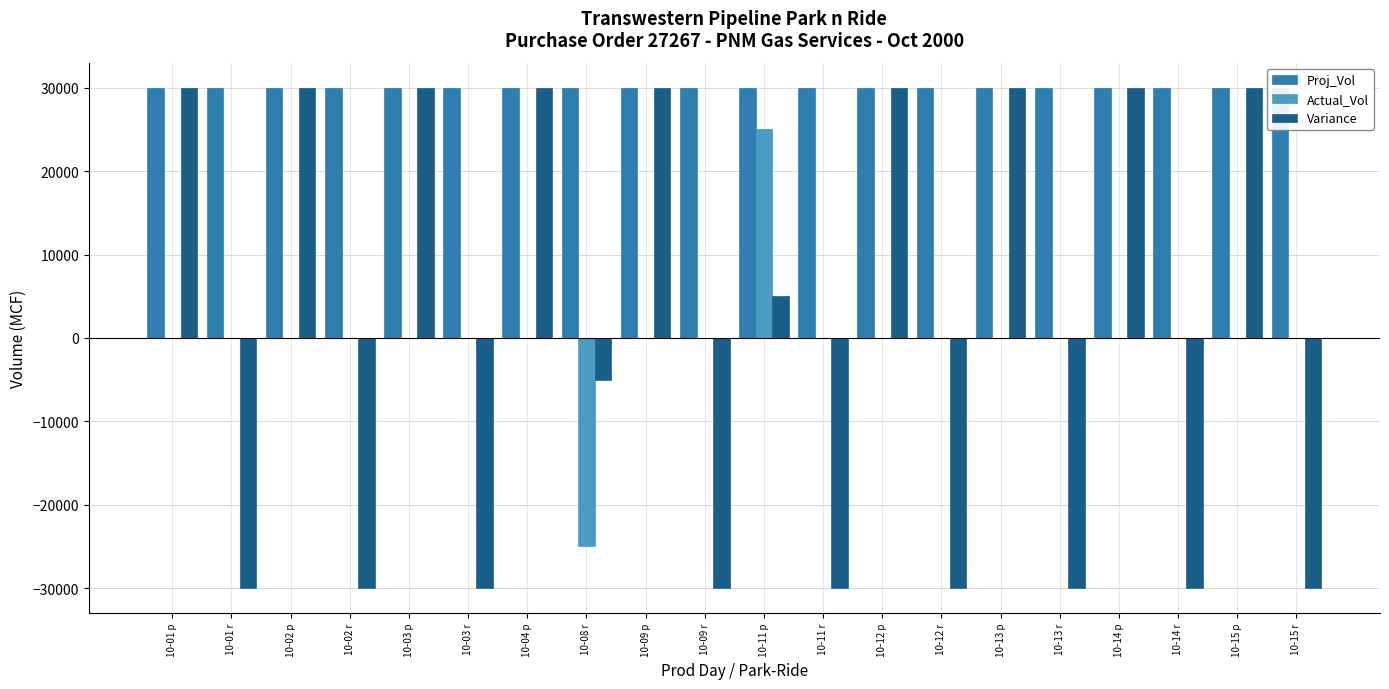

Between 10-01 p and 10-04 p, which series saw the biggest shift?

Proj_Vol